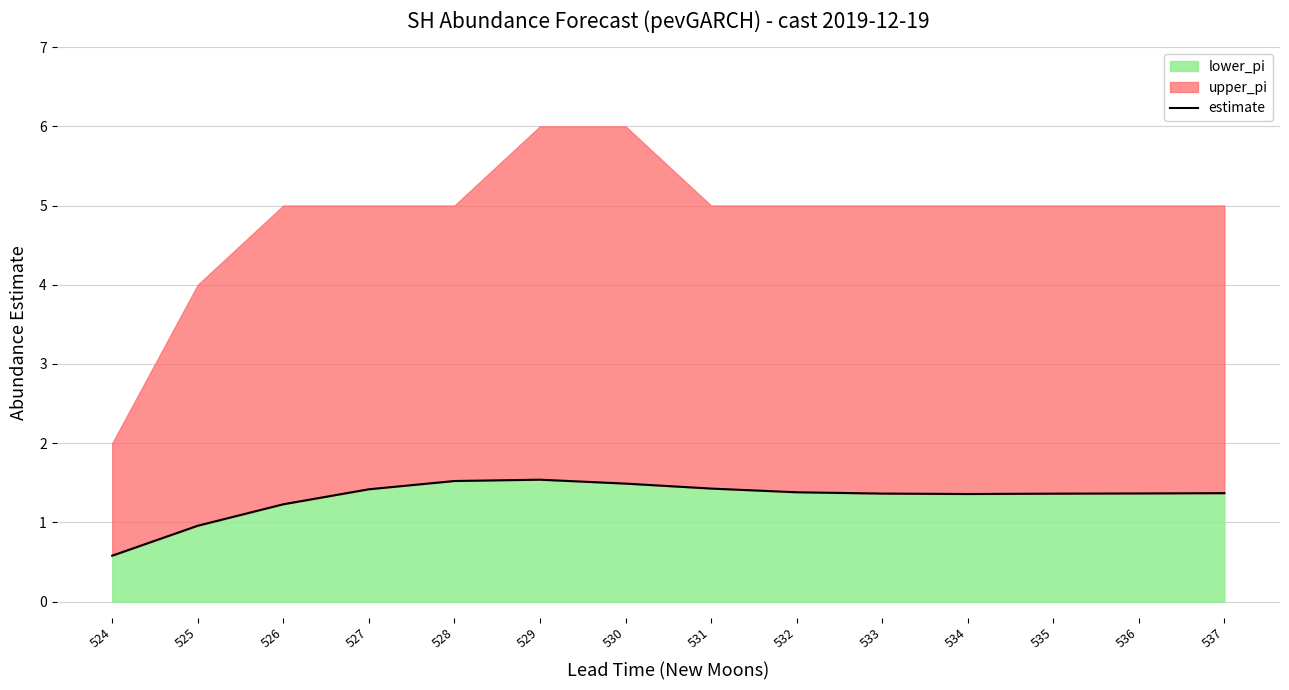

At which label does the data first exceed 1?

526